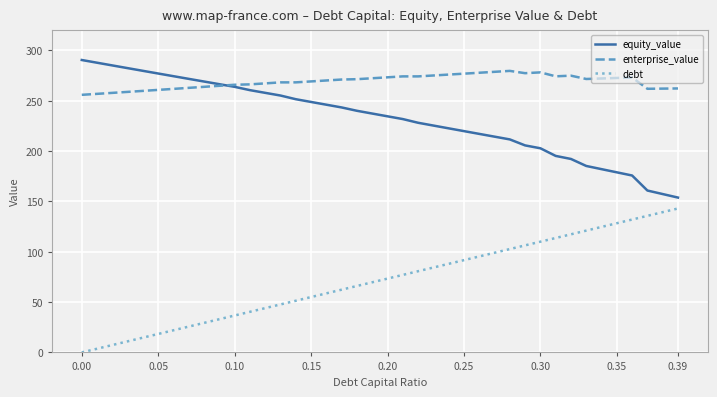

Rank the series by their average value, from lowest to highest.

debt, equity_value, enterprise_value